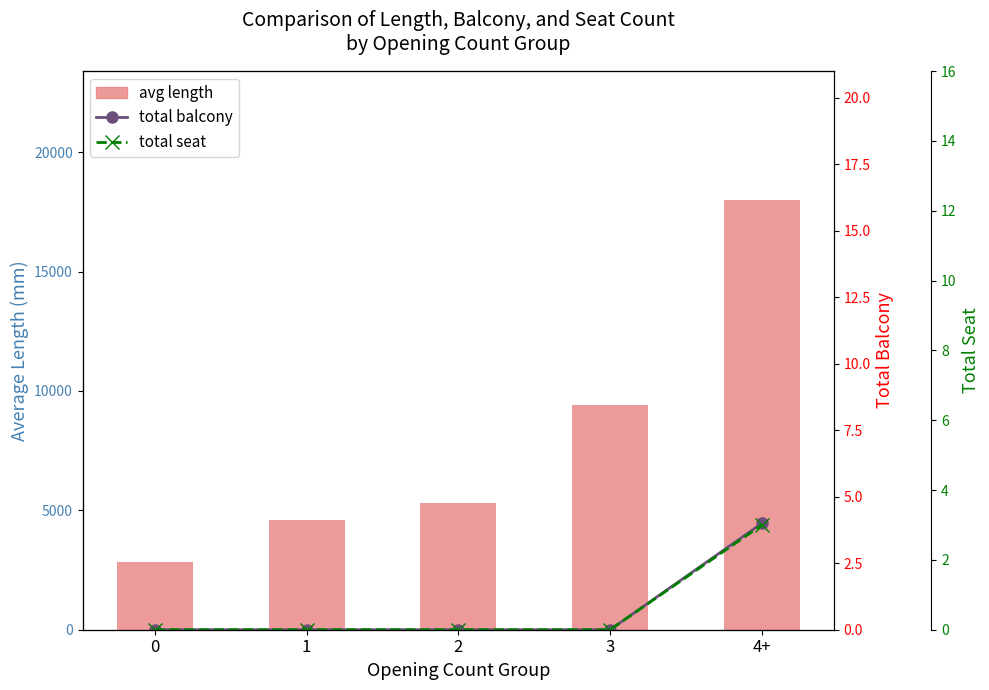

What is the spread (max minus min) of values at 4+?

17997.0